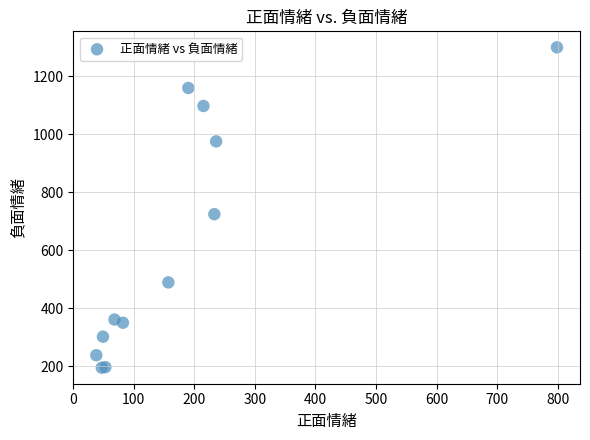

What Y value in the scatter plot is closest to 747?

724